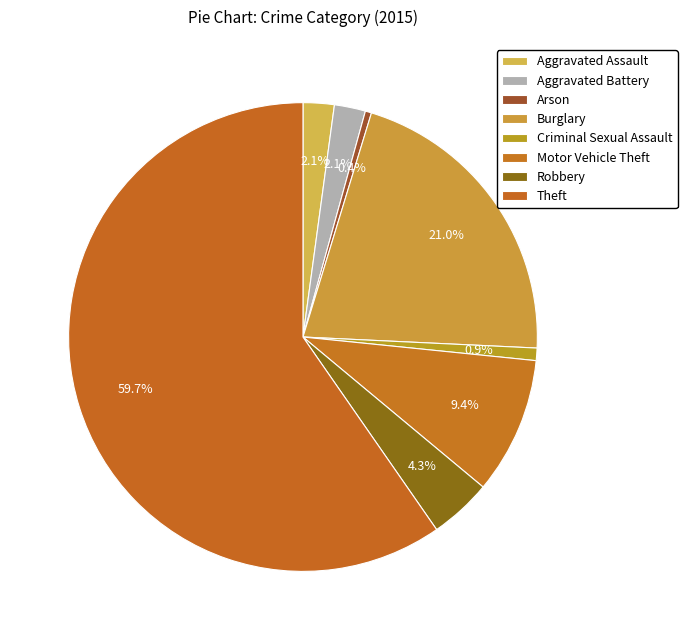

Does any single category account for the majority?

Yes